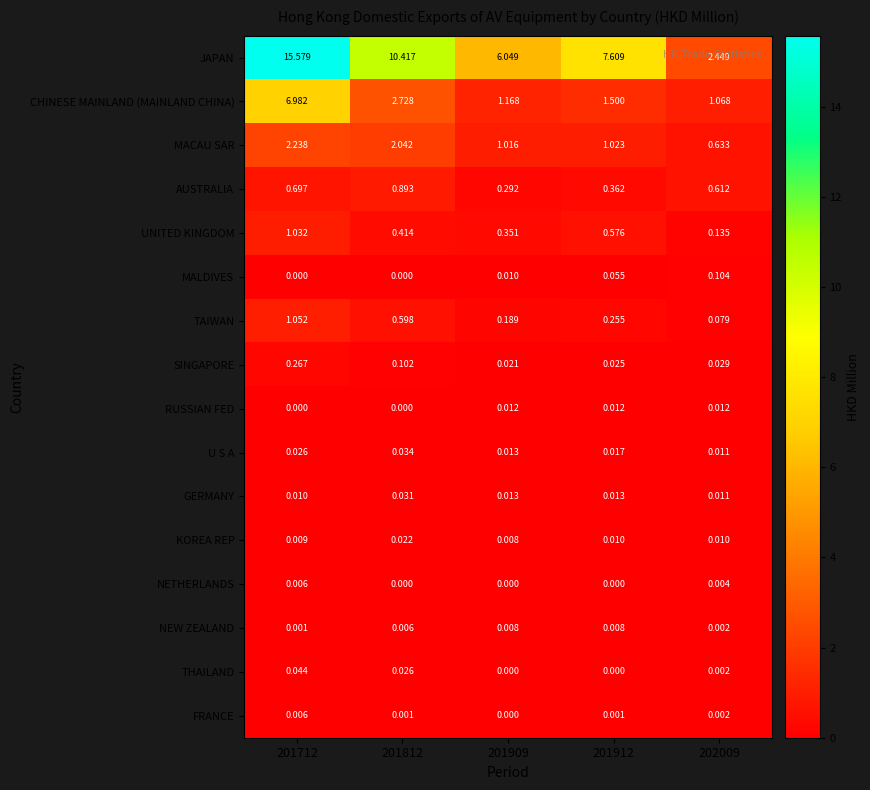

How many categories are shown in the chart?

5